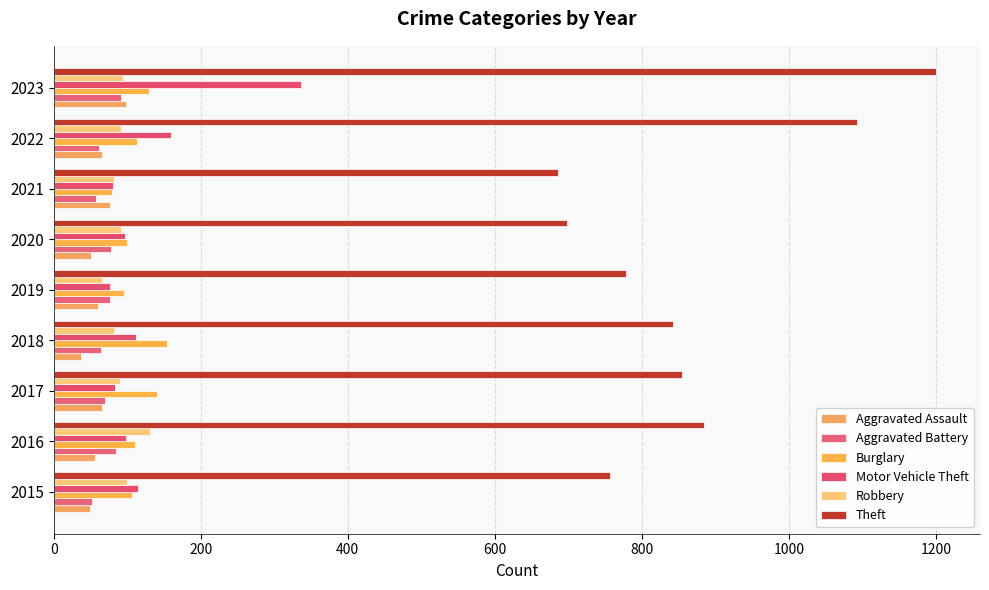

Count the number of data series in this chart.

6